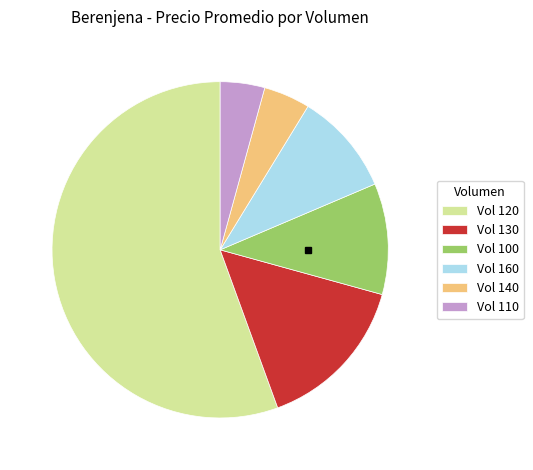

Combined, do Vol 100 and Vol 140 account for over 50%?

No